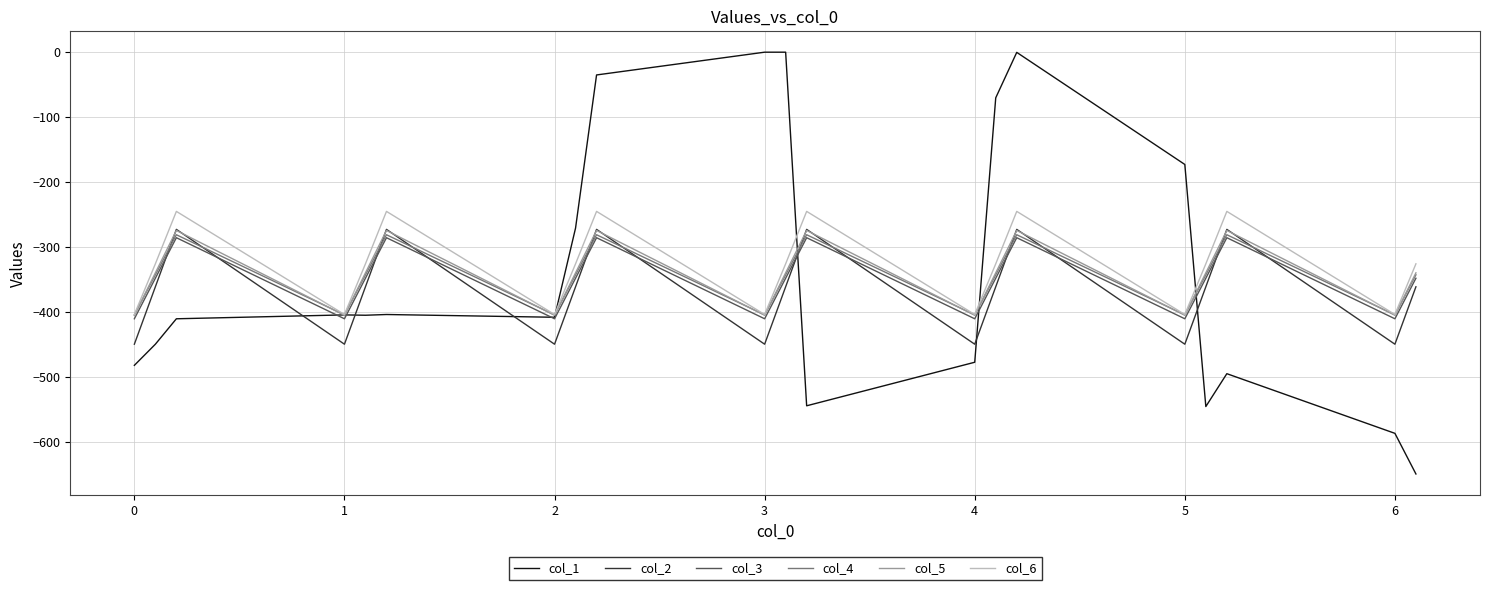

Which series has the widest spread of values?

col_1